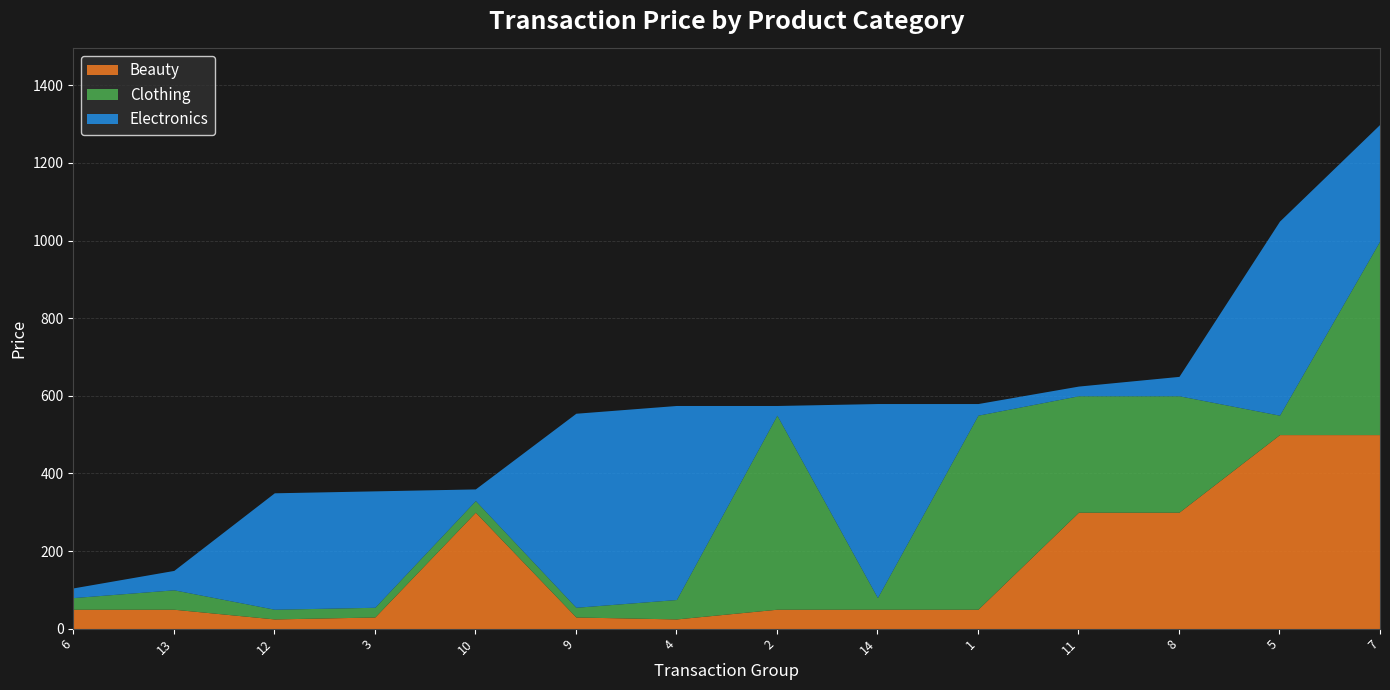

Rank the series at 10 from highest to lowest value.

Beauty, Clothing, Electronics